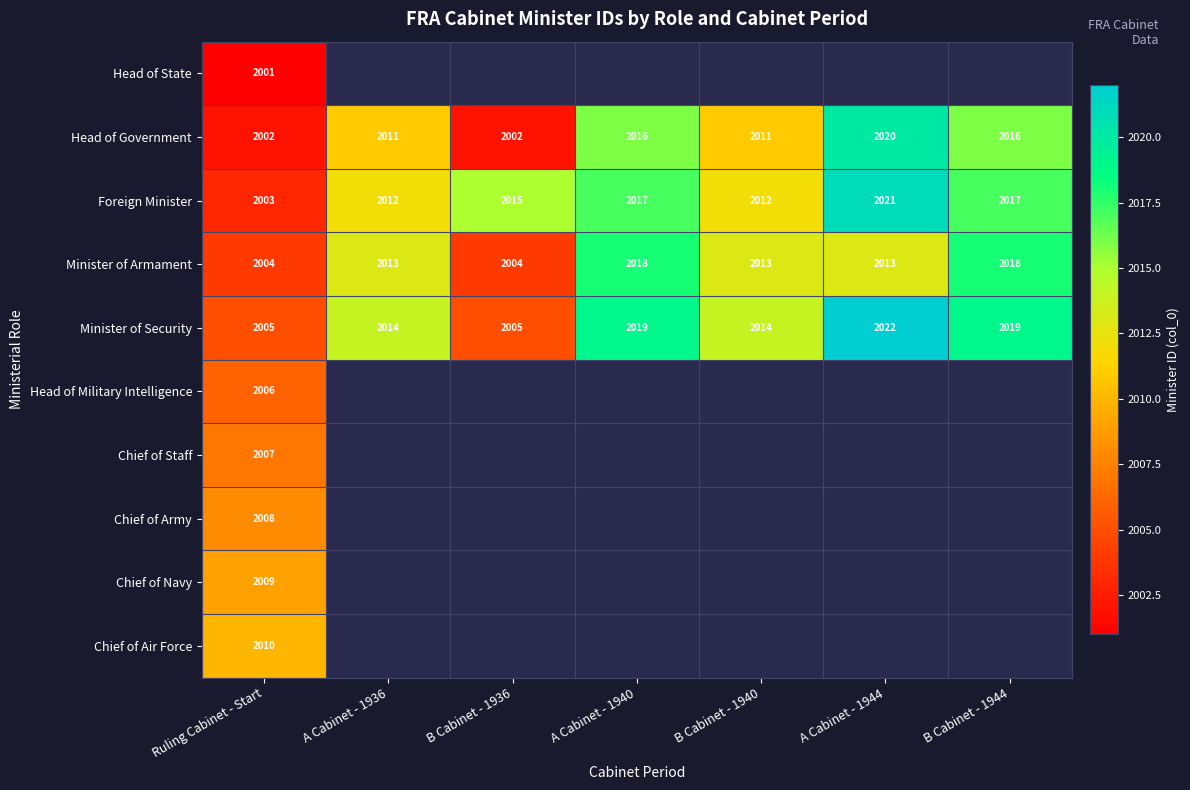

The Head of Military Intelligence series shows 2006 at Ruling Cabinet - Start. True or false?

True